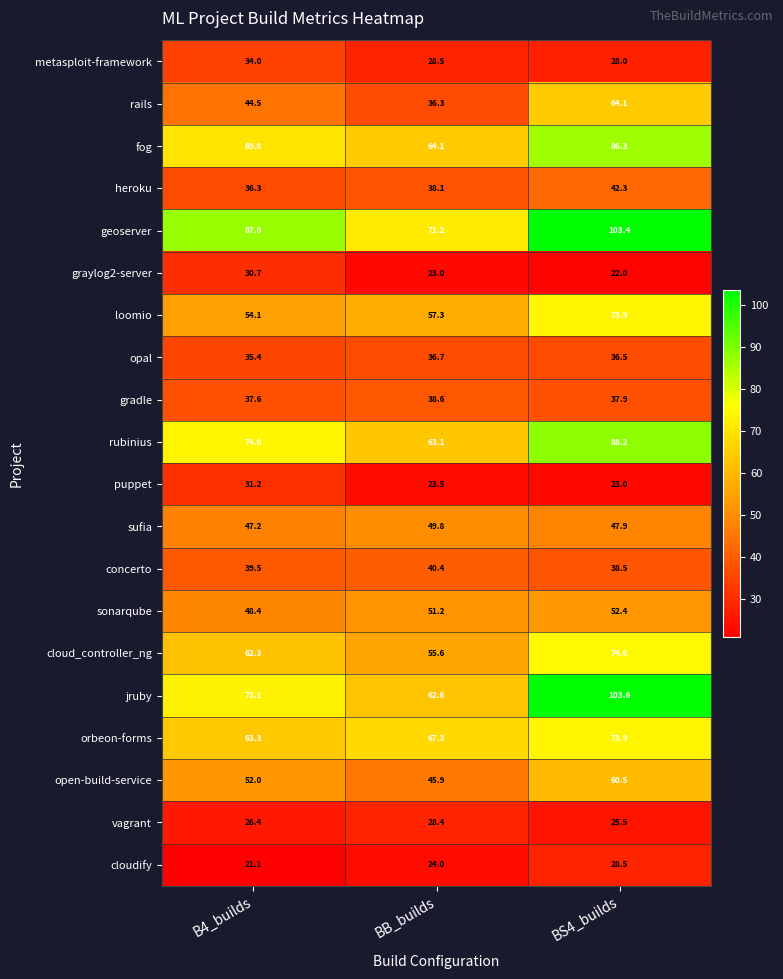

What is the total value across all series at BB_builds?

905.6